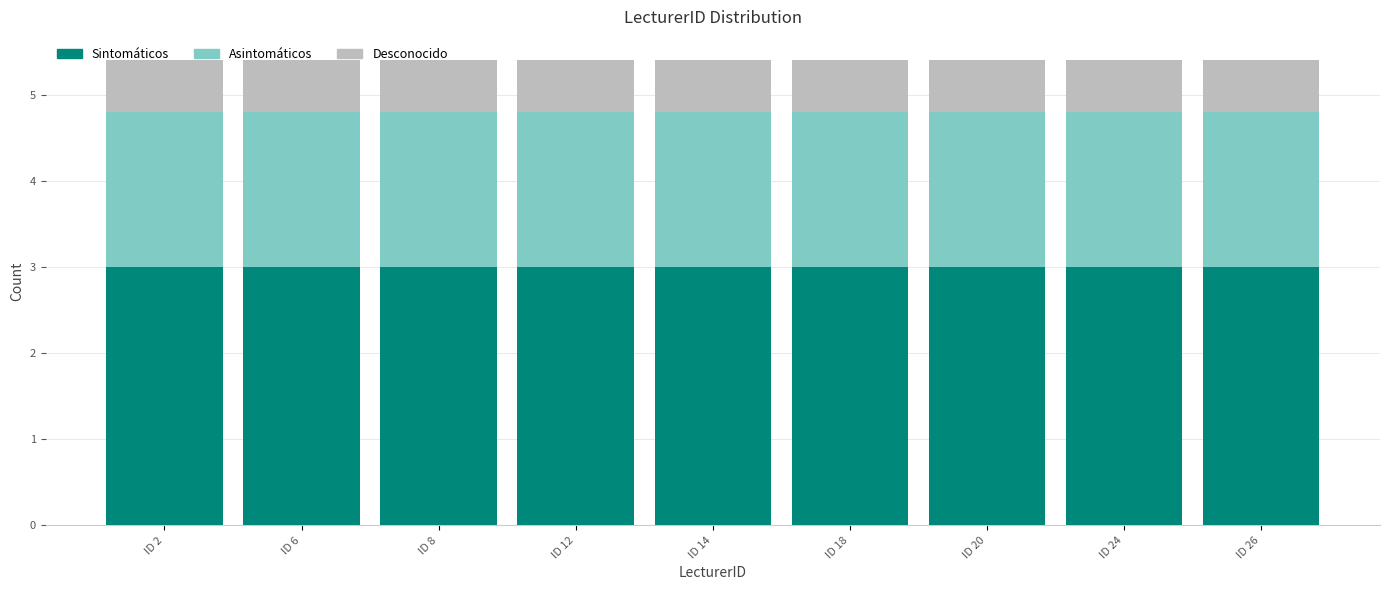

What is the sum of all Sintomáticos values?

27.0